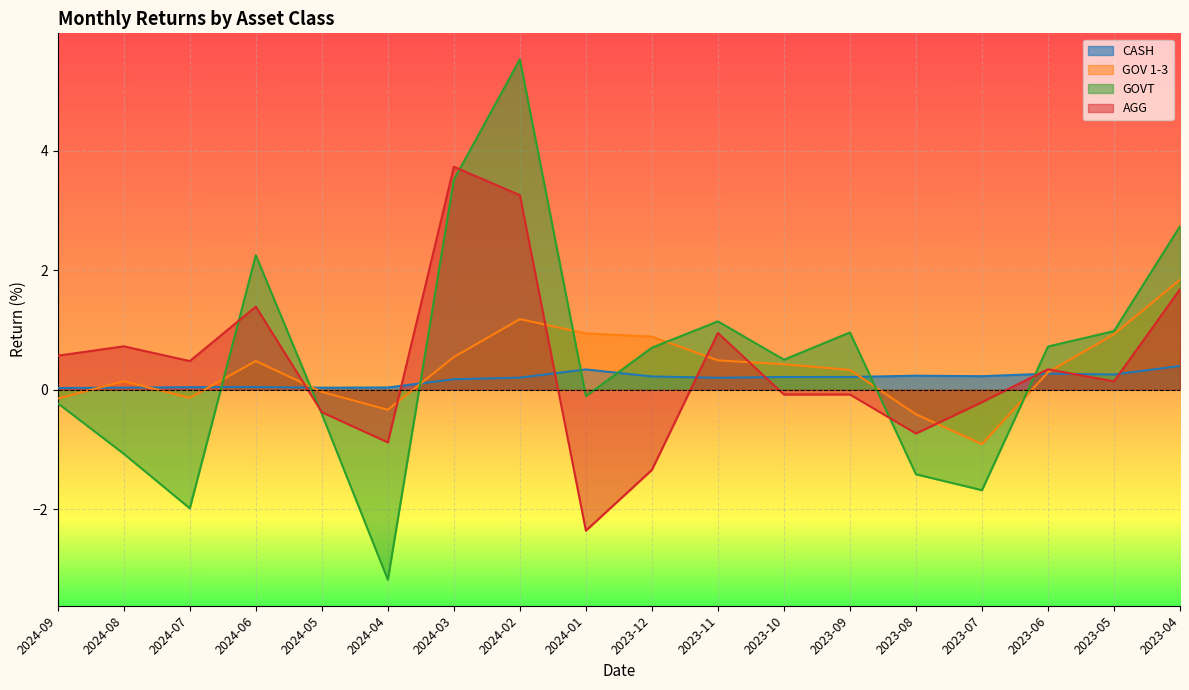

What is the label of the 6th point from the right?

2023-09